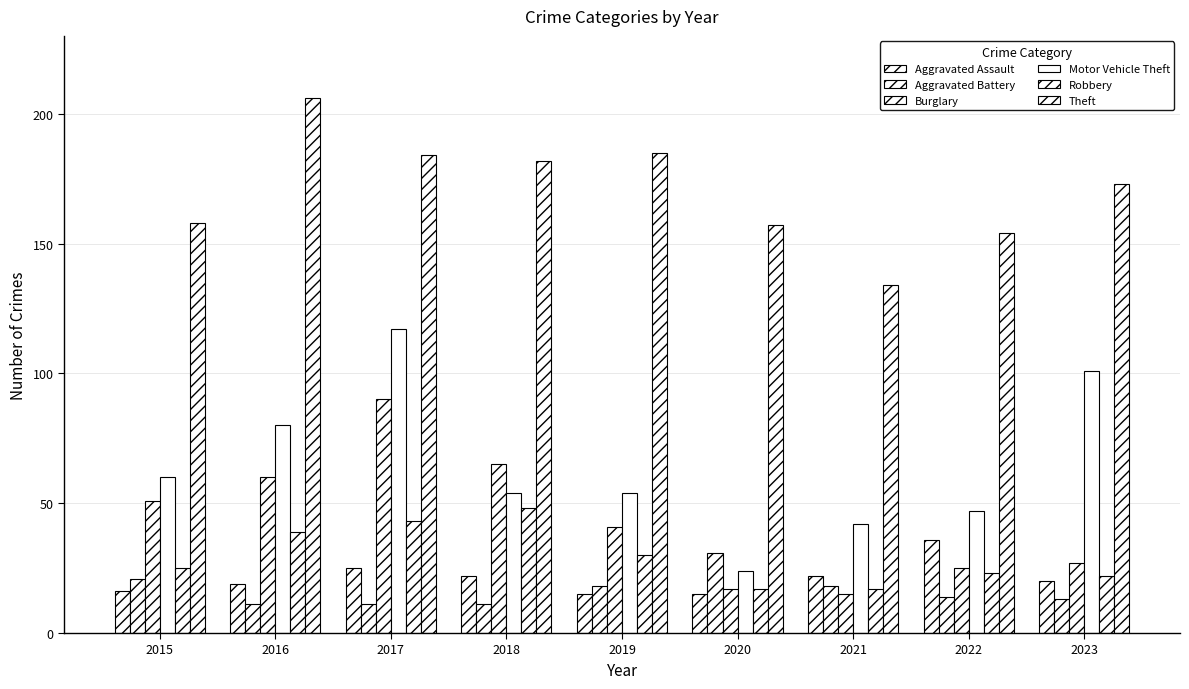

Is the value of Theft at 2016 greater than the value of Burglary at 2020?

Yes